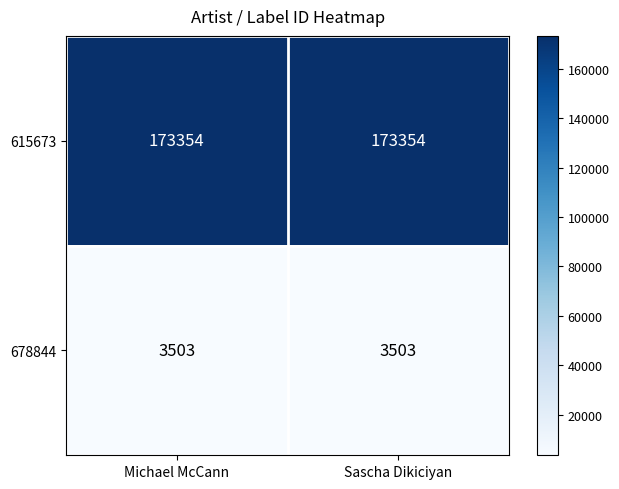

Rank the series by their average value, from highest to lowest.

615673, 678844